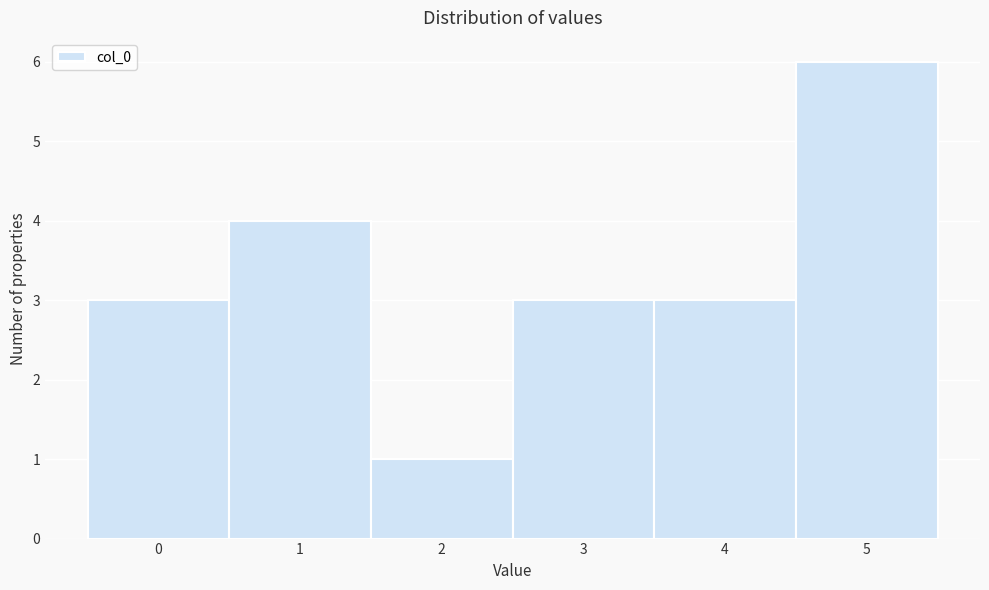

Over which range of the x-axis is the bar tallest?

4.5 to 5.5